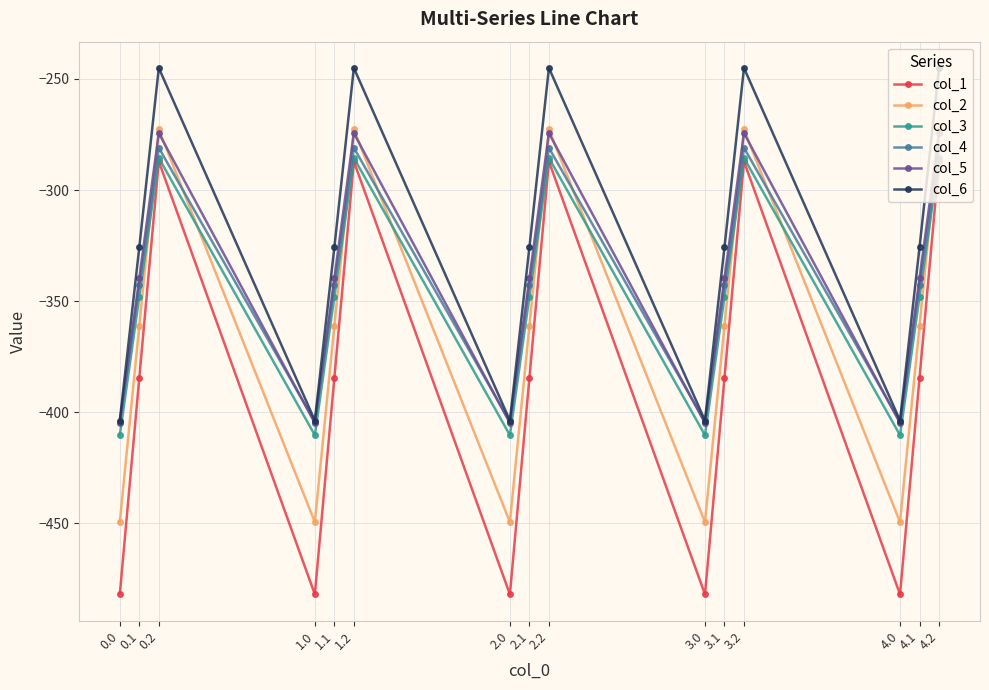

Reading right to left, transcribe all the data shown in this chart.

col_1: -287.1	-384.6	-482.0	-287.1	-384.6	-482.0	-287.1	-384.6	-482.0	-287.1	-384.6	-482.0	-287.1	-384.6	-482.0
col_2: -272.7	-361.1	-449.5	-272.7	-361.1	-449.5	-272.7	-361.1	-449.5	-272.7	-361.1	-449.5	-272.7	-361.1	-449.5
col_3: -285.5	-347.9	-410.3	-285.5	-347.9	-410.3	-285.5	-347.9	-410.3	-285.5	-347.9	-410.3	-285.5	-347.9	-410.3
col_4: -281.0	-342.7	-404.4	-281.0	-342.7	-404.4	-281.0	-342.7	-404.4	-281.0	-342.7	-404.4	-281.0	-342.7	-404.4
col_5: -274.4	-339.6	-404.9	-274.4	-339.6	-404.9	-274.4	-339.6	-404.9	-274.4	-339.6	-404.9	-274.4	-339.6	-404.9
col_6: -245.0	-325.7	-403.8	-245.0	-325.7	-403.8	-245.0	-325.7	-403.8	-245.0	-325.7	-403.8	-245.0	-325.7	-403.8